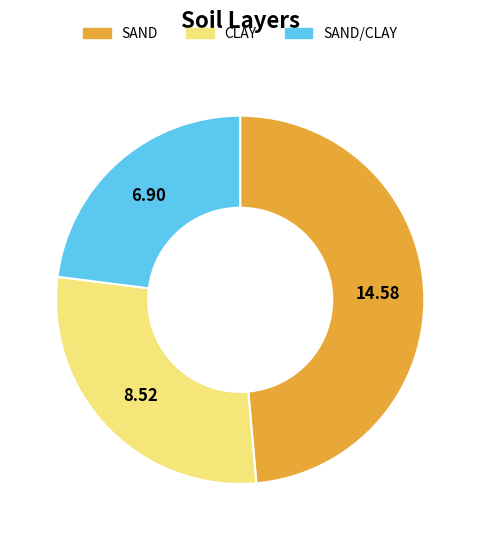

Does any single category account for the majority?

No